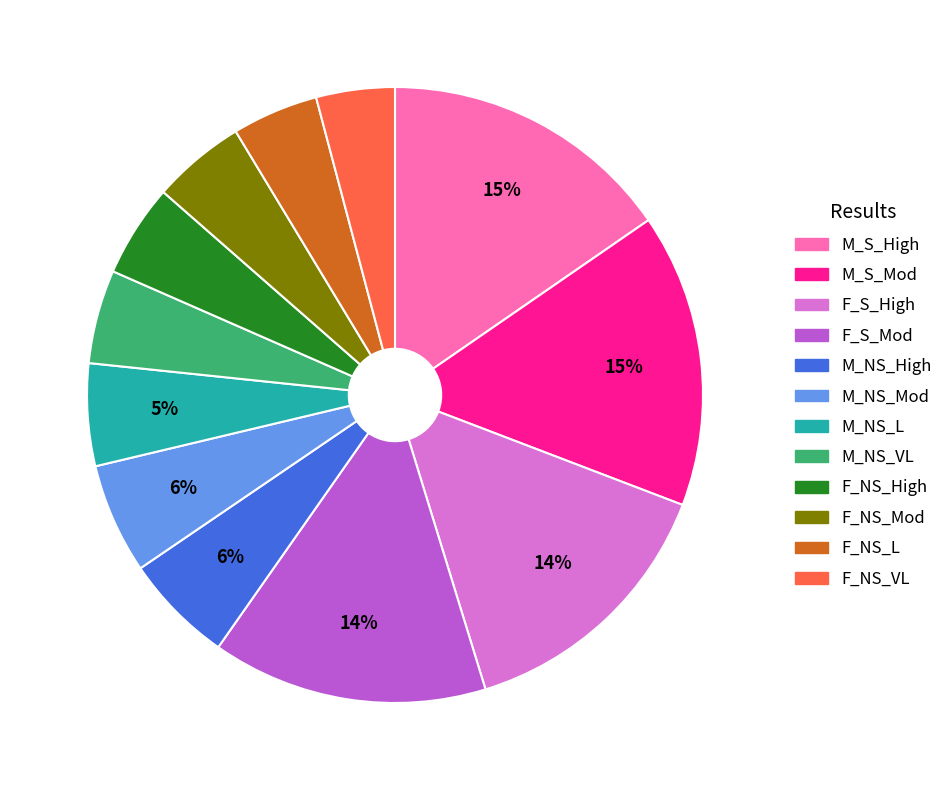

What is the ratio of the value at F_NS_Mod to the value at M_S_Mod?

0.3